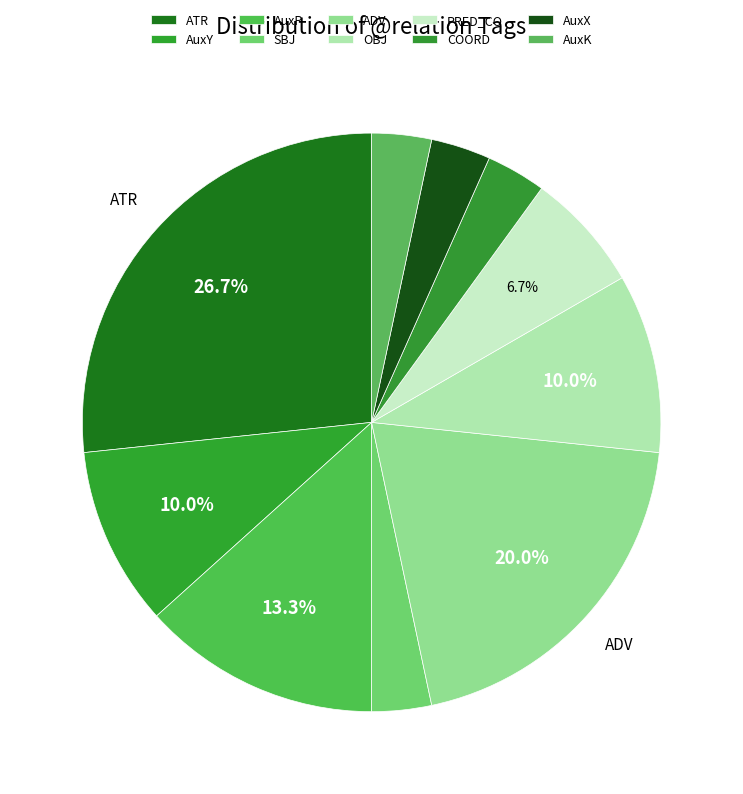

What portion of the pie excludes AuxX?

96.7%